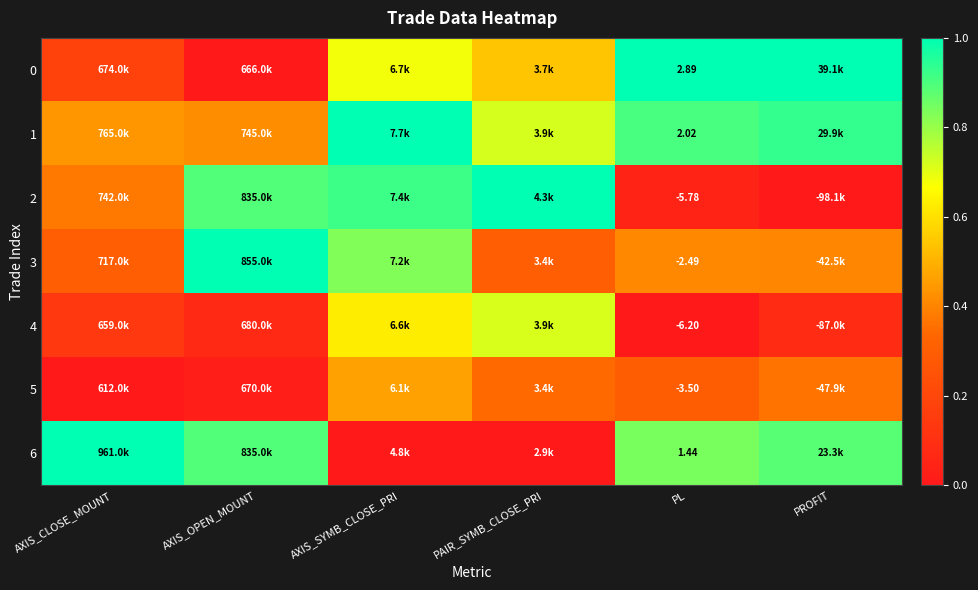

At which category is the sum across all series the highest?

AXIS_SYMB_CLOSE_PRI